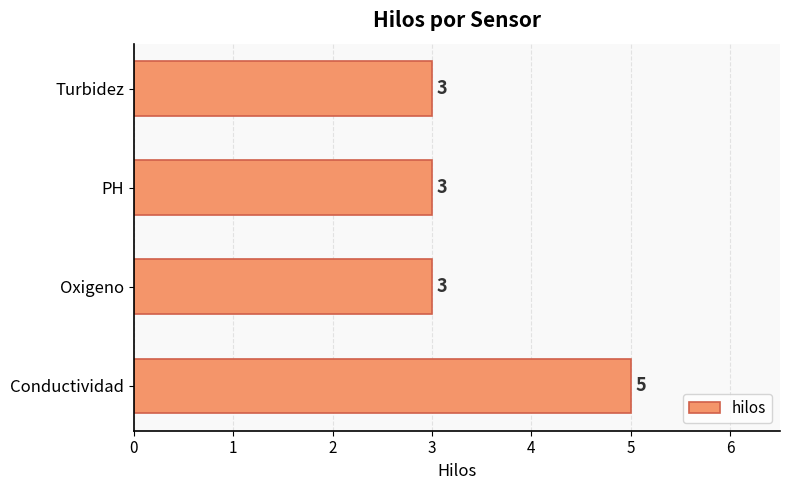

Approximately how many times larger is the value at Conductividad compared to Turbidez?

1.7